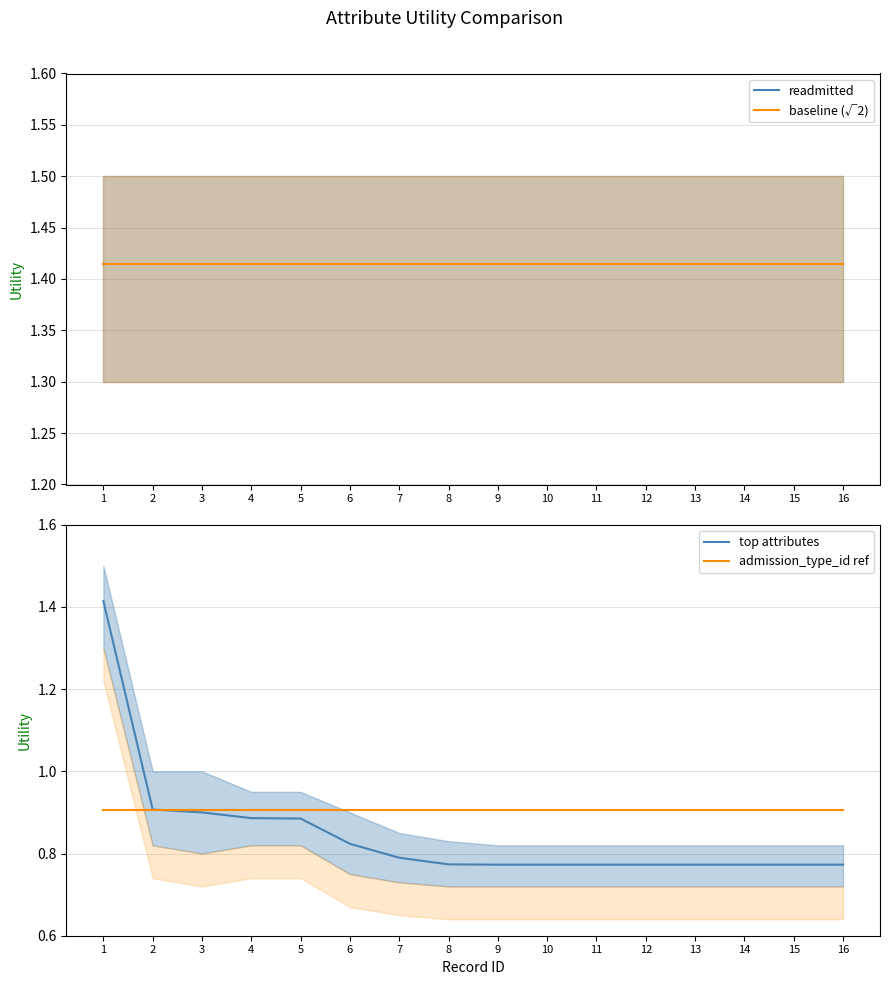

Does the chart have visible grid lines?

Yes